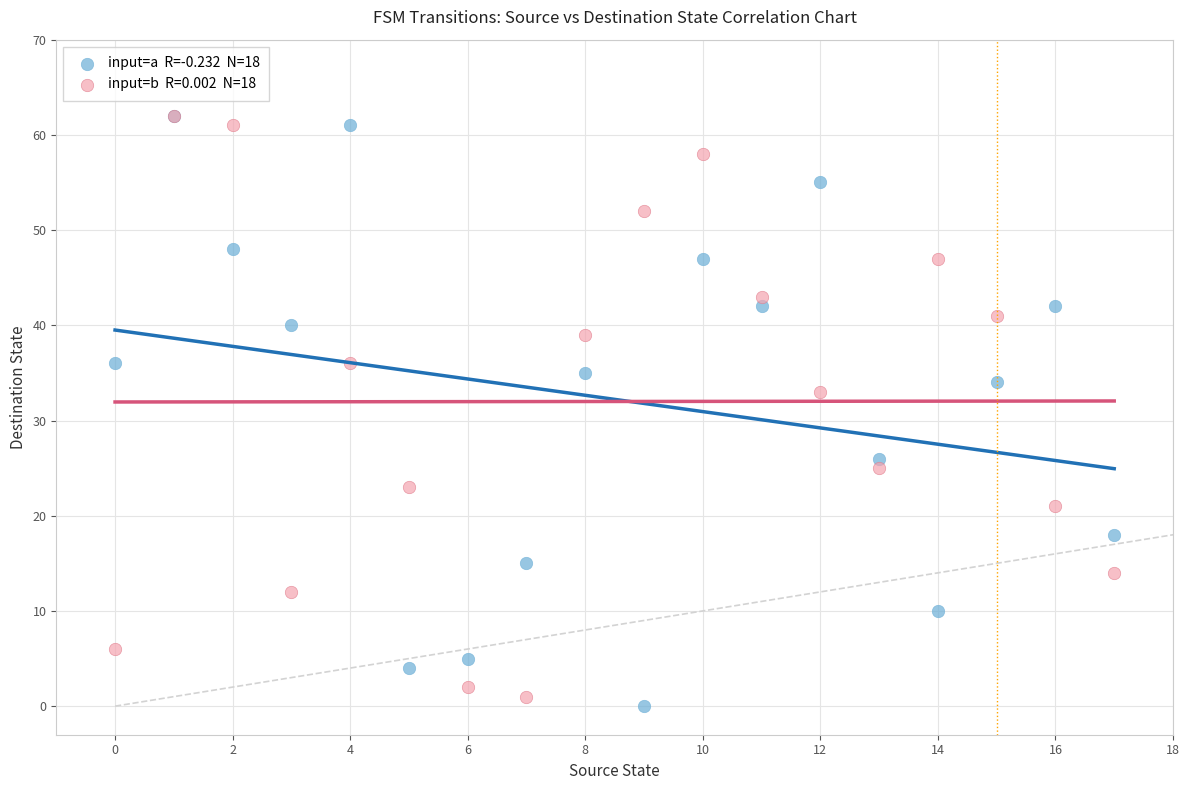

Across all series, what Y value is closest to 31?

33